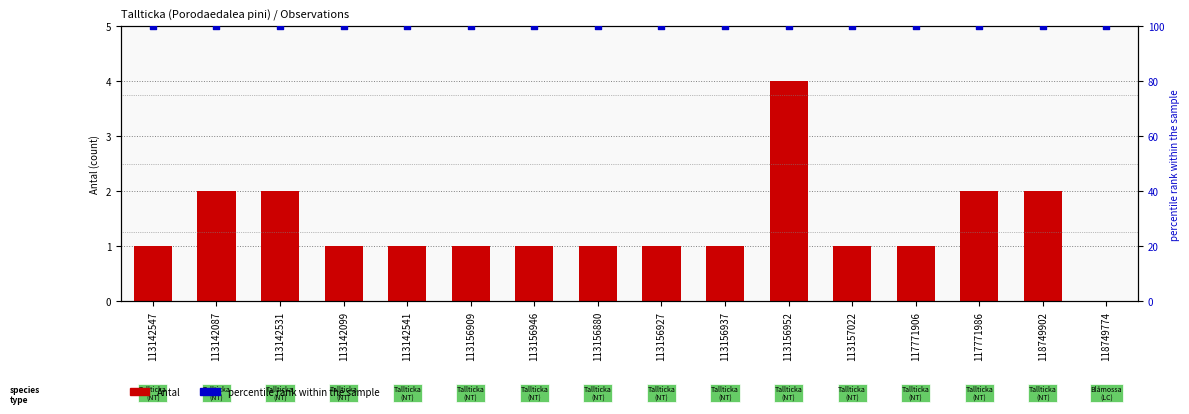

Which series has the largest total across all categories?

percentile rank within the sample